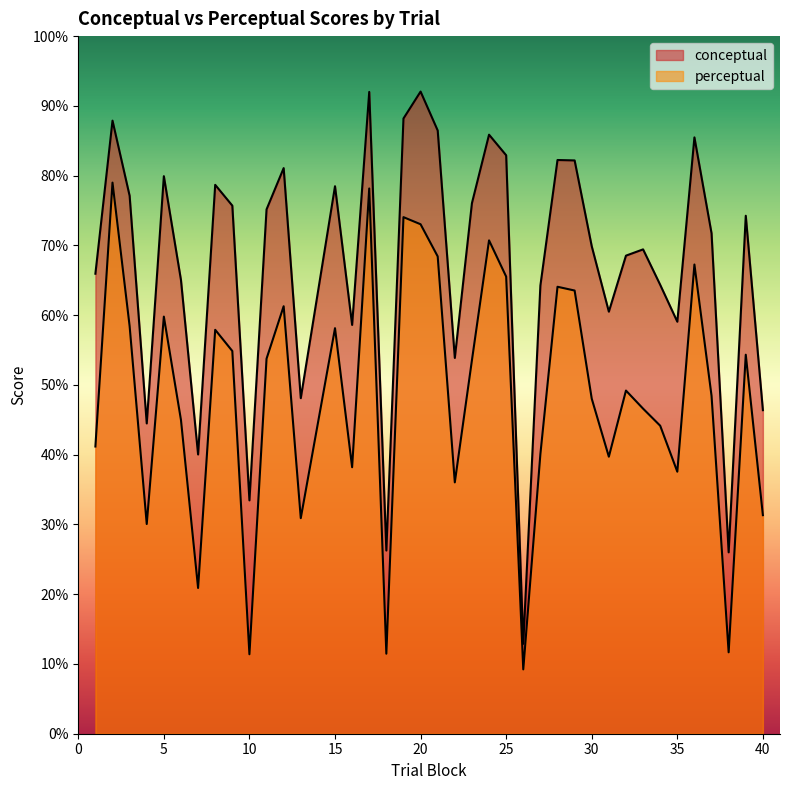

What is the difference between the highest and lowest values at 20?

19.0